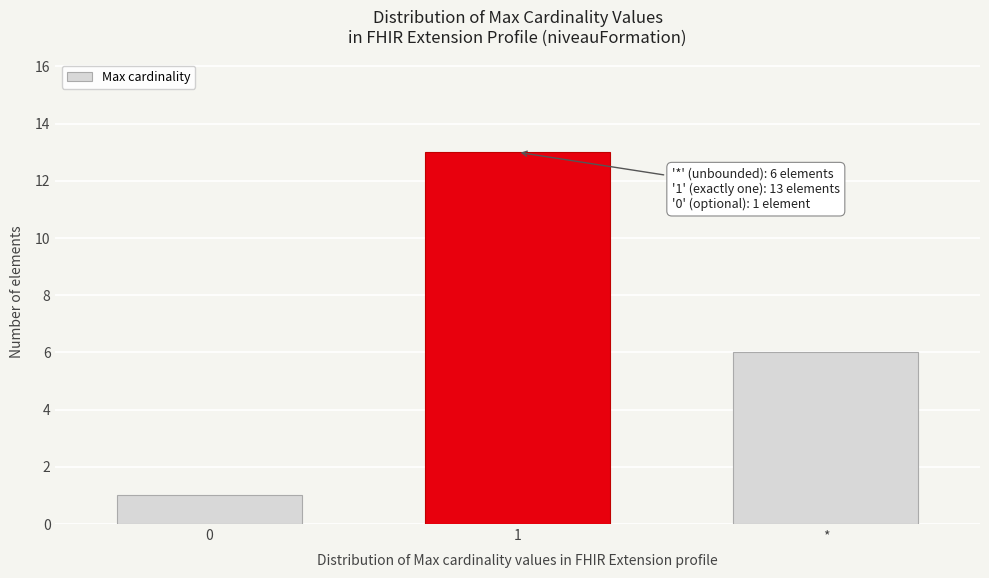

Reading left to right, transcribe all the data shown in this chart.

1	13	6